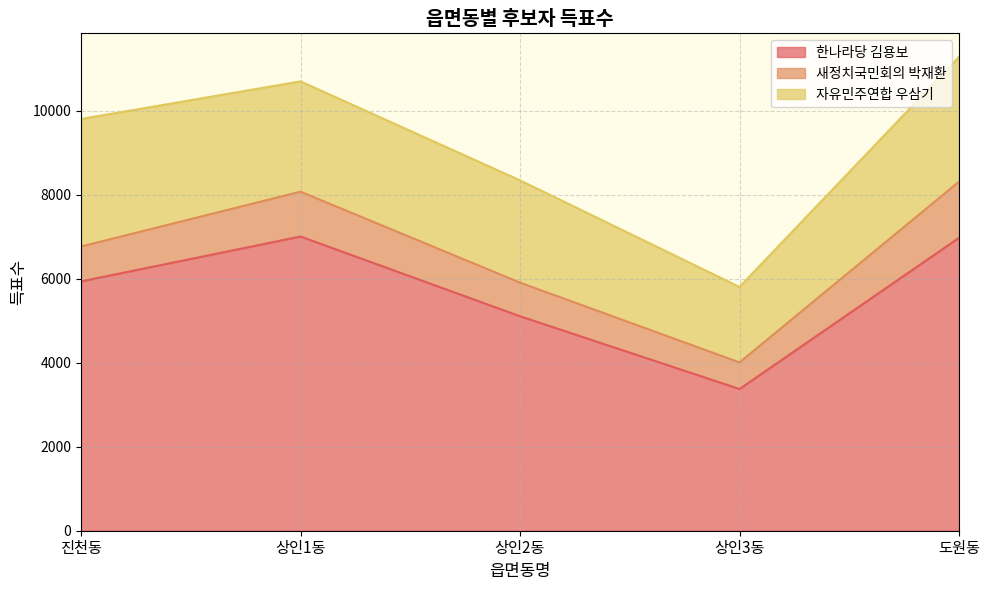

What is the sum of the 한나라당 김용보 values at 상인1동 and 진천동?

12936